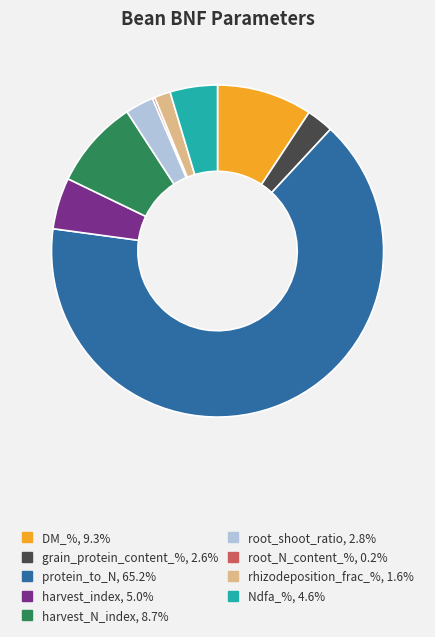

Do rhizodeposition_frac_%, 1.6% and protein_to_N, 65.2% together represent more than half of the pie?

Yes